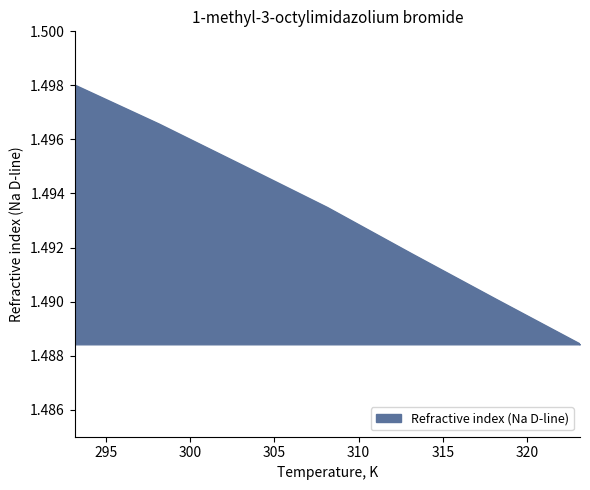

What is the sum of all values?

10.5